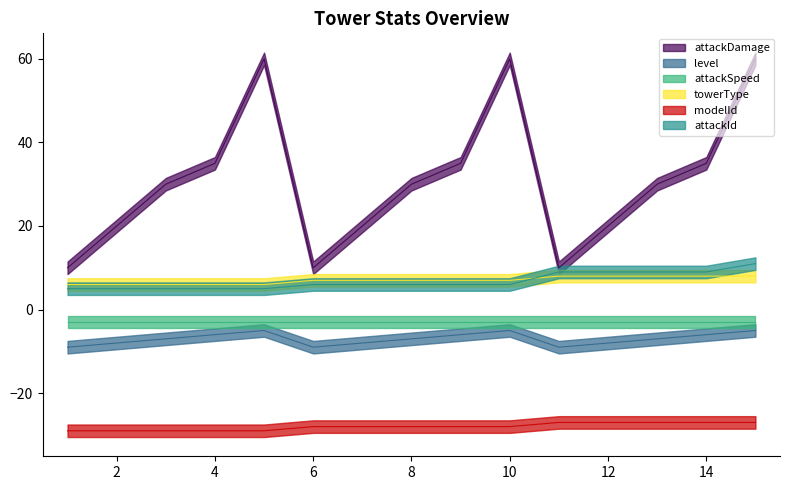

Rank the categories by attackId value from highest to lowest.

15, 11, 12, 13, 14, 6, 7, 8, 9, 10, 1, 2, 3, 4, 5